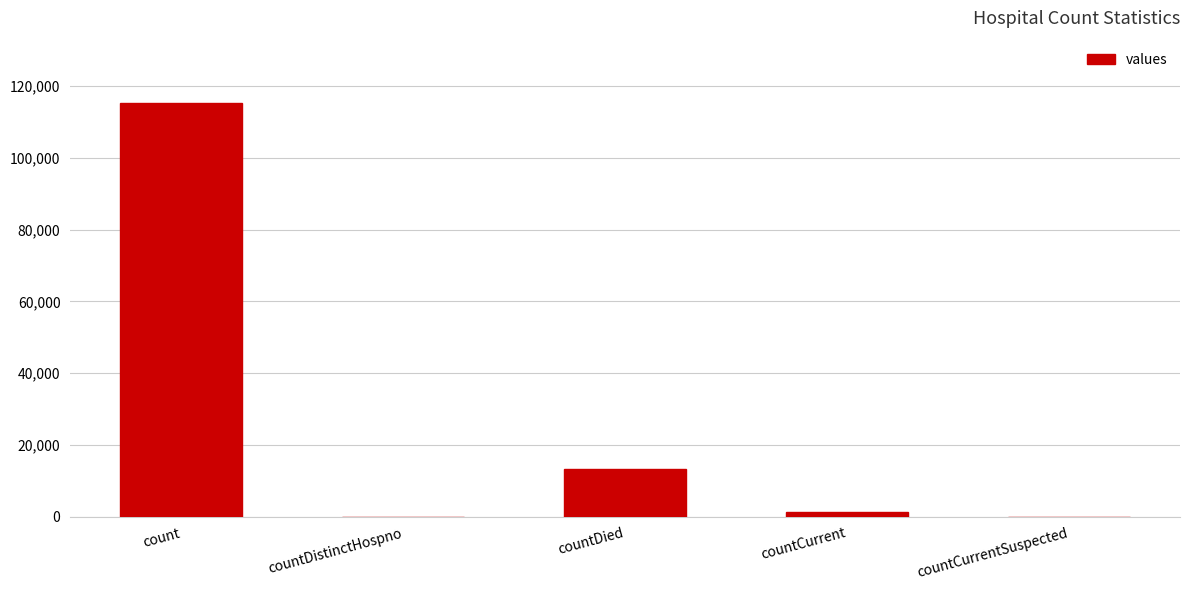

Reading right to left, transcribe all the data shown in this chart.

countCurrentSuspected=0	countCurrent=1383	countDied=13343	countDistinctHospno=0	count=115379